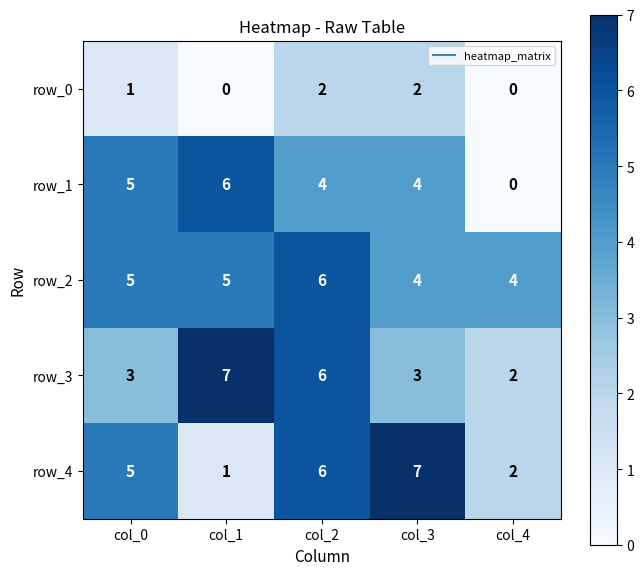

What is the average value of the row_0 series?

1